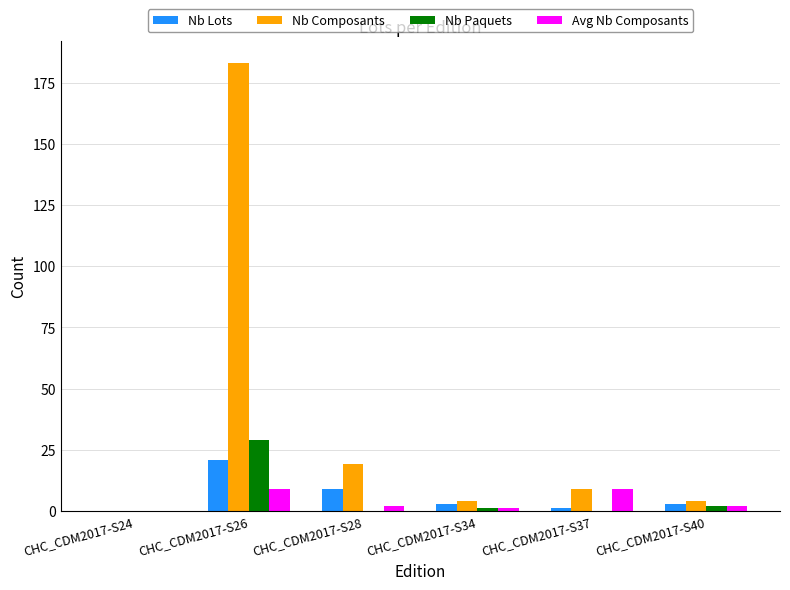

What is the sum of all Nb Lots values?

37